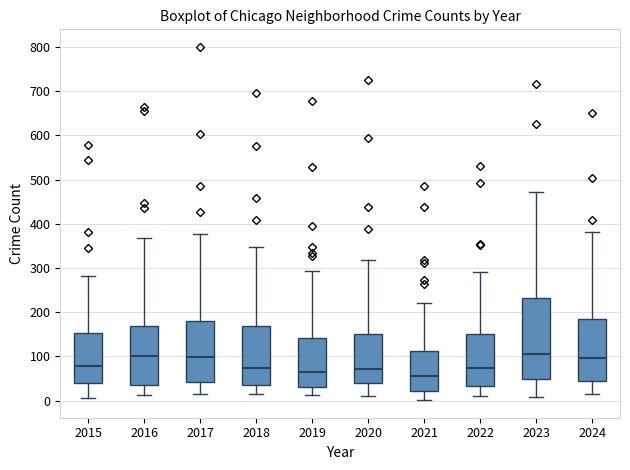

Reading left to right, read every box against the y-axis: the position of its median line, the range the box covers, and the ends of its whiskers. The values are not printed on the chart, so give them approximately, as read against the axis.

2015: median 80, box 40 to 150, whiskers 10 to 280
2016: median 100, box 40 to 170, whiskers 10 to 370
2017: median 100, box 40 to 180, whiskers 20 to 380
2018: median 70, box 40 to 170, whiskers 10 to 350
2019: median 70, box 30 to 140, whiskers 10 to 290
2020: median 70, box 40 to 150, whiskers 10 to 320
2021: median 60, box 20 to 110, whiskers 0 to 220
2022: median 70, box 30 to 150, whiskers 10 to 290
2023: median 110, box 50 to 230, whiskers 10 to 470
2024: median 100, box 40 to 190, whiskers 20 to 380